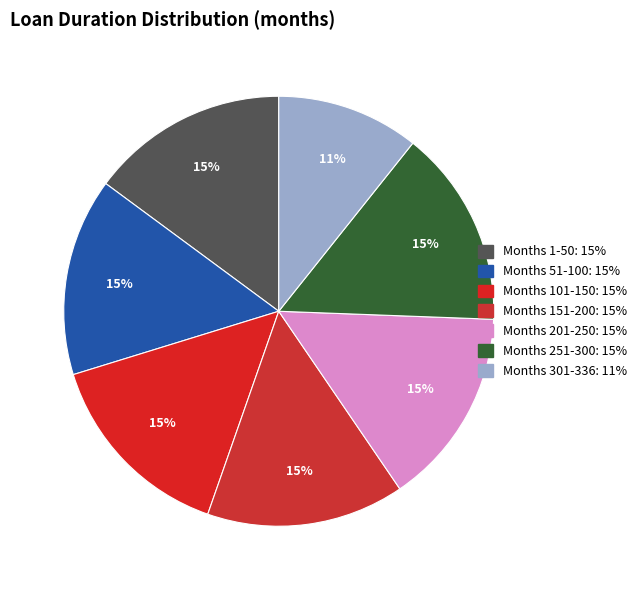

How many slices are in this pie chart?

7